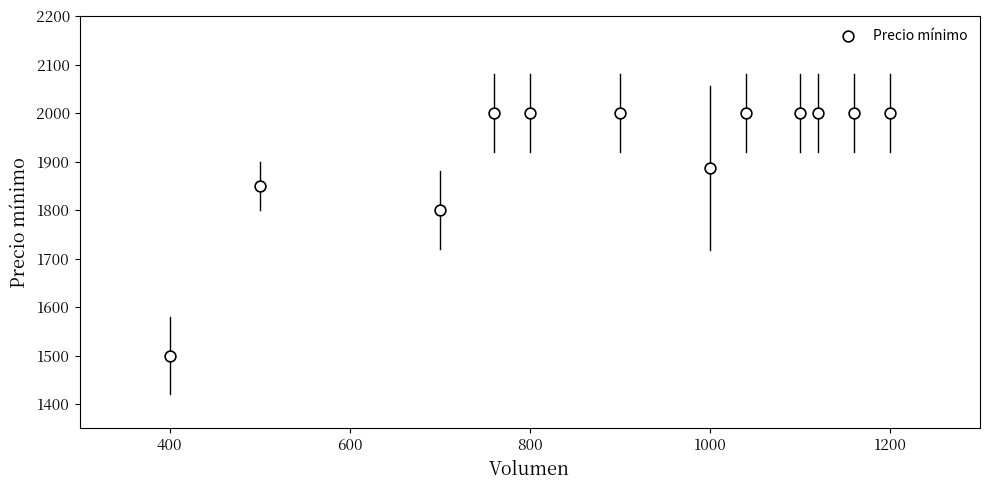

What Y value in the scatter plot is closest to 1750?

1800.0